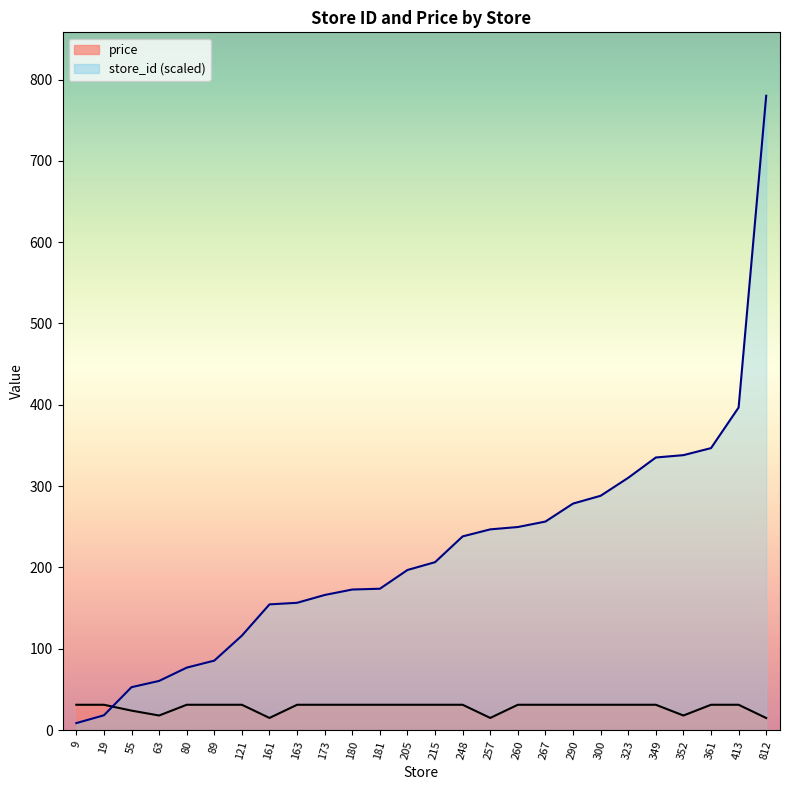

What is the difference between the maximum and minimum values in the store_id series?

771.4